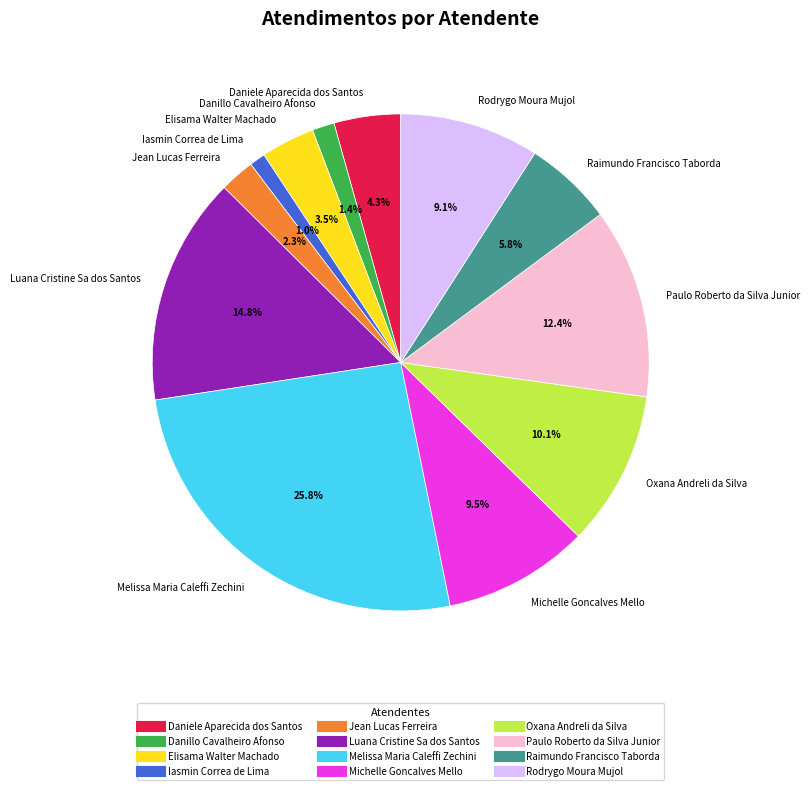

To the nearest percent, what is the difference between the Danillo Cavalheiro Afonso and Jean Lucas Ferreira slice percentages?

1%